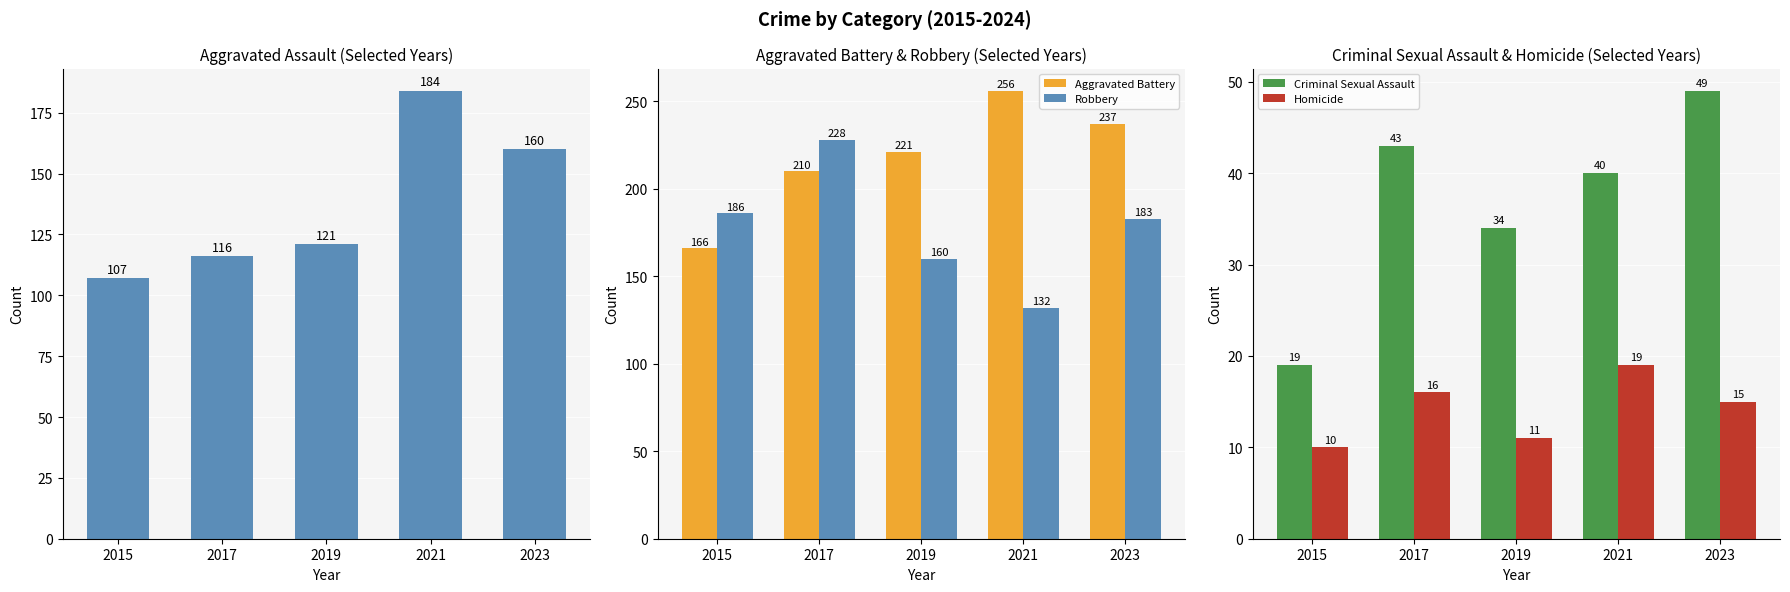

Rank the series at 2021 from lowest to highest value.

Homicide, Criminal Sexual Assault, Robbery, Aggravated Assault, Aggravated Battery